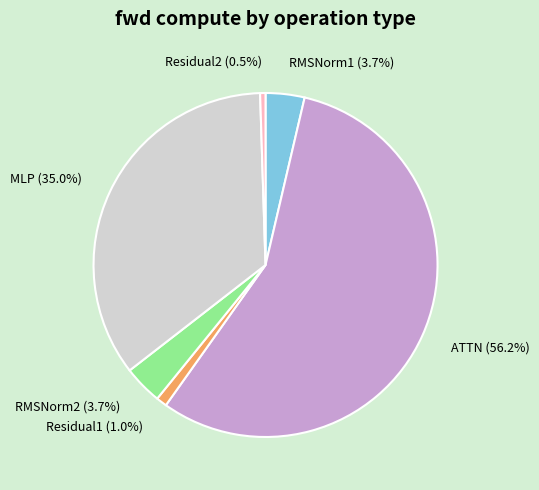

Approximately how many times larger is the value at RMSNorm2 compared to ATTN?

0.1